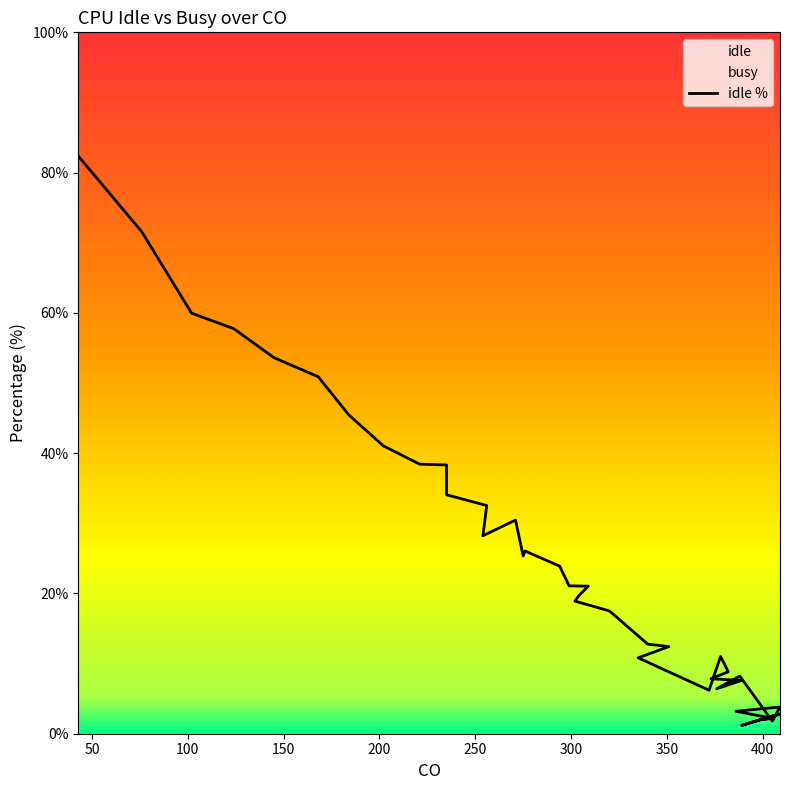

Read the value at 235.

38.3